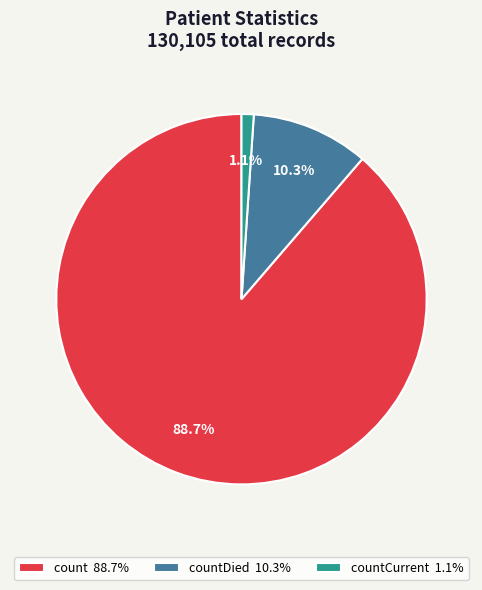

What is the largest slice in the pie chart?

count 88.7%